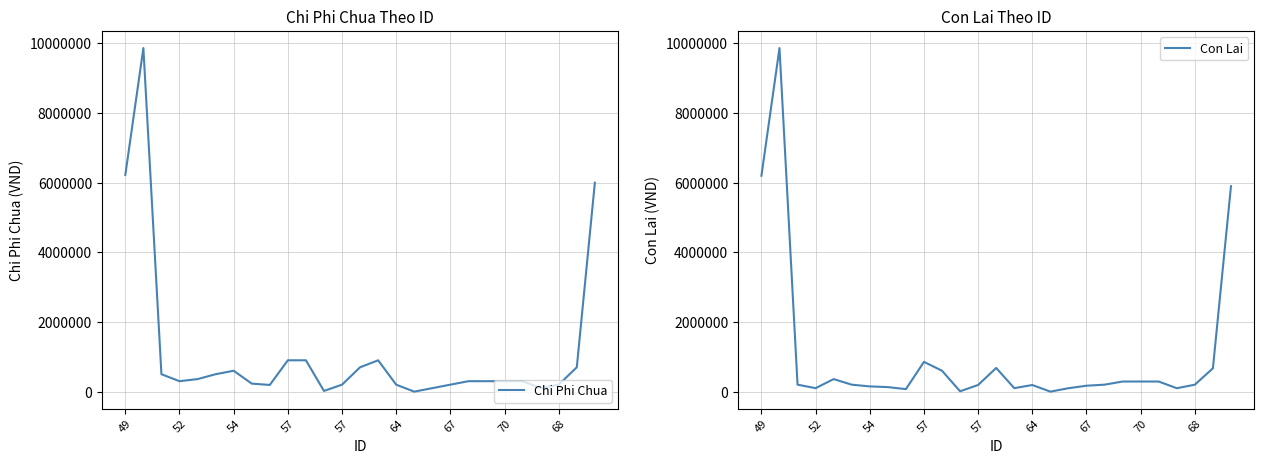

Does the chart have visible grid lines?

Yes